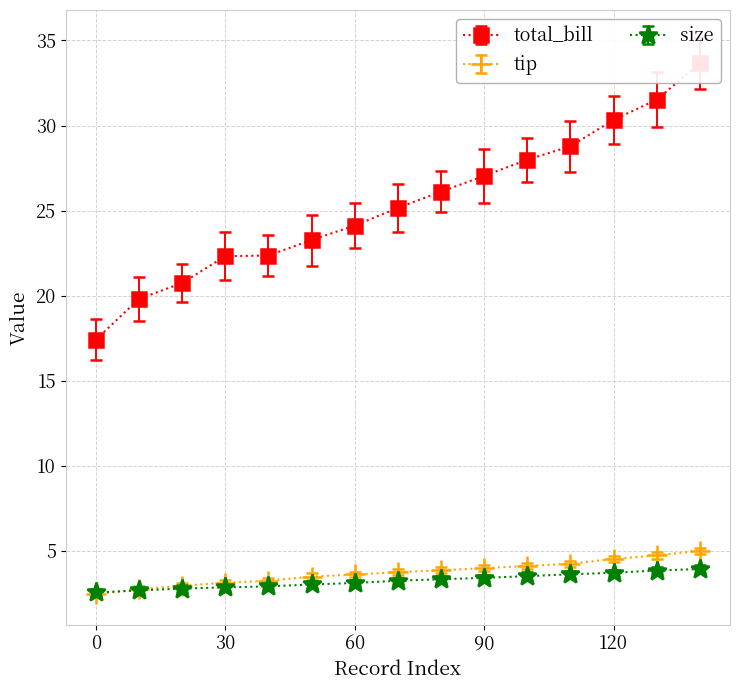

Between 10 and 20, which series saw the biggest shift?

total_bill